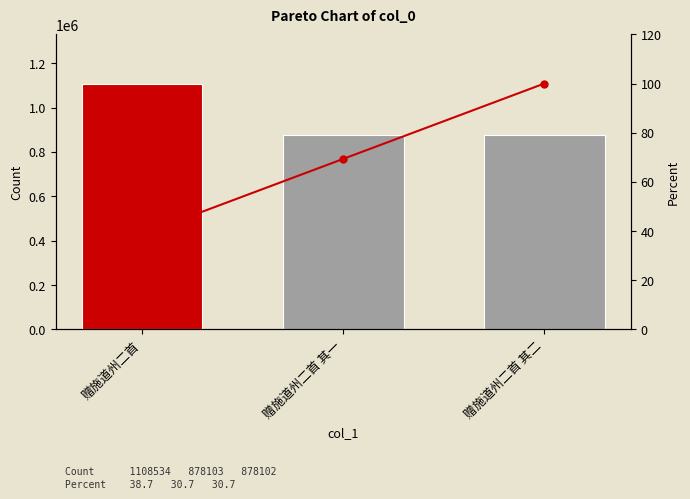

Which label corresponds to the smallest value in the chart?

赠施道州二首